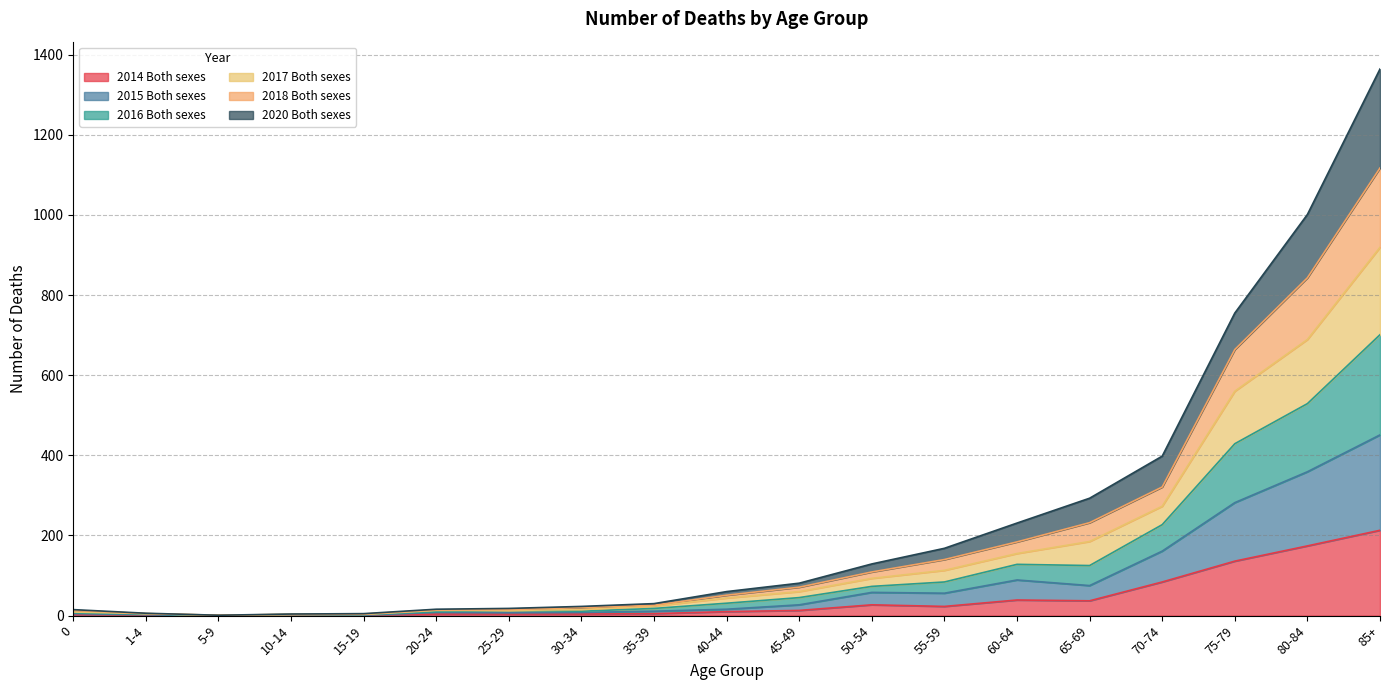

What position from the left is 10-14?

4